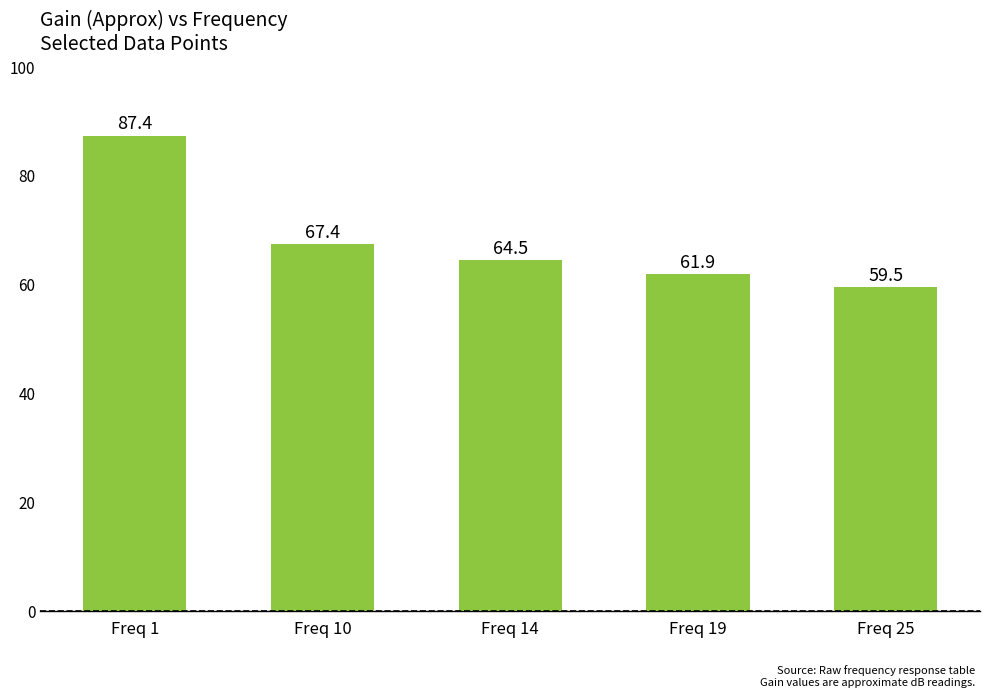

At which category does the chart reach its peak across all series?

Freq 1